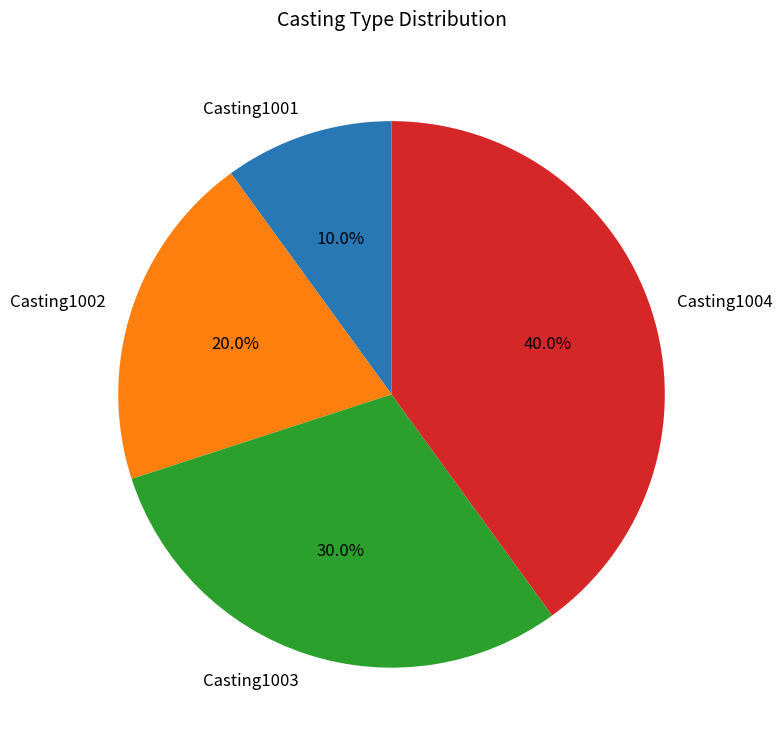

Count the number of slices in the pie.

4